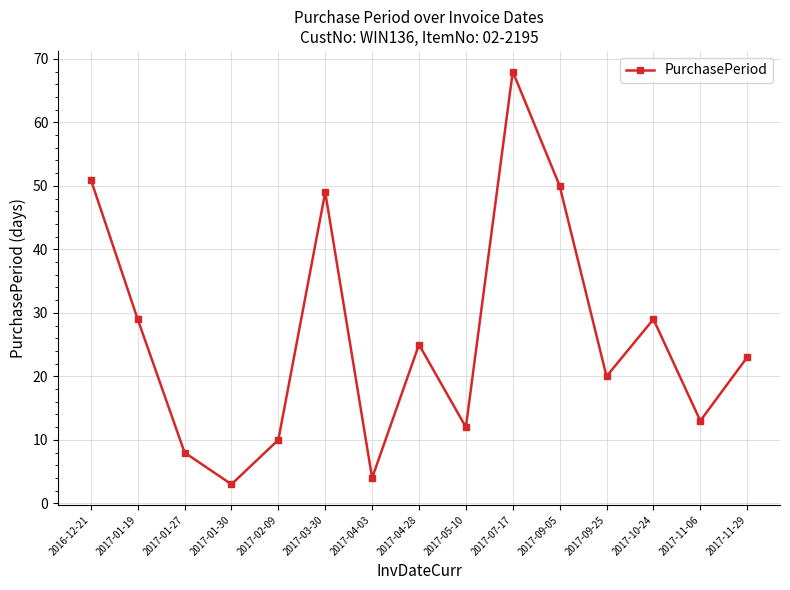

What is the difference between the values at 2017-11-29 and 2017-01-30?

20